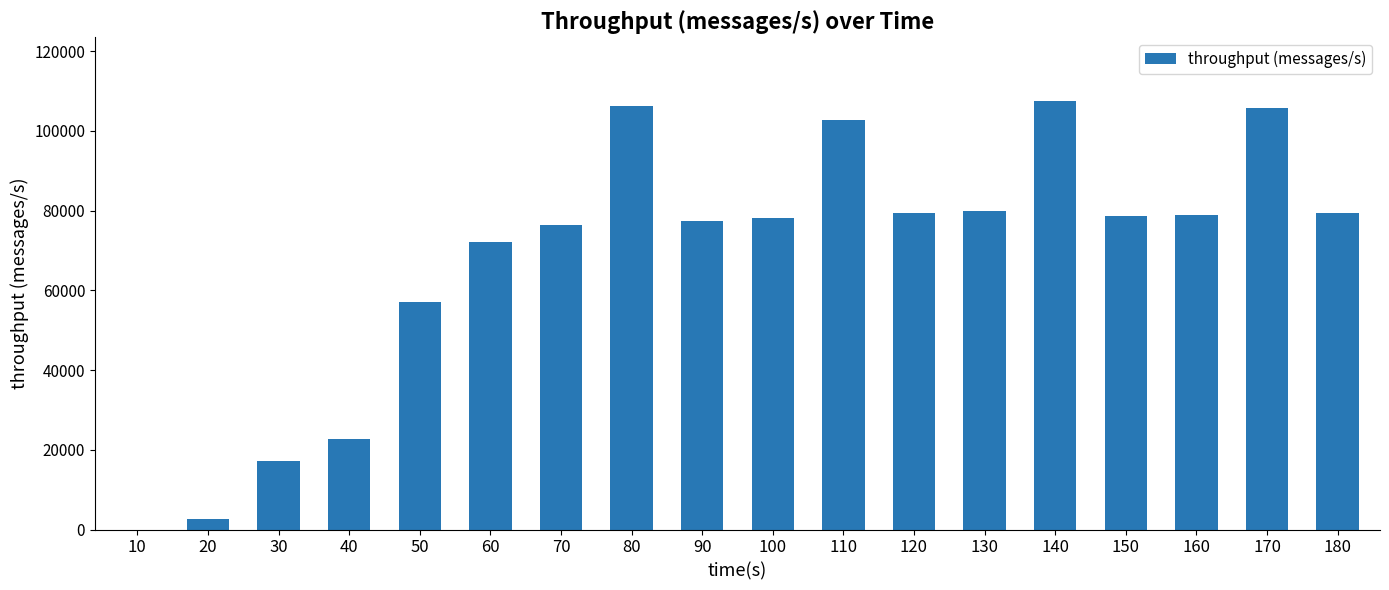

Read the value at 130.

79942